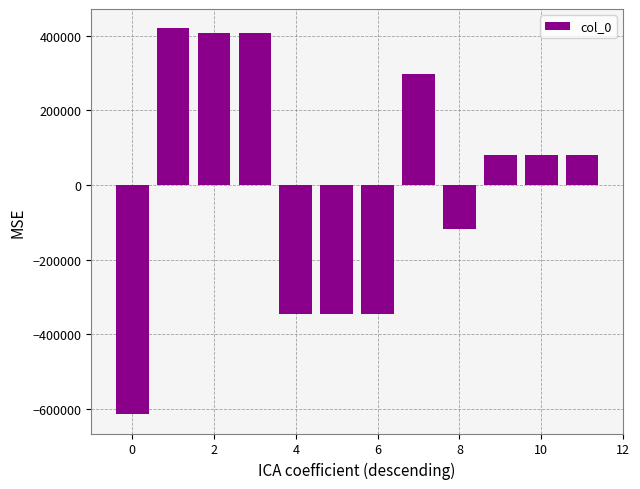

How many positive values are there?

7